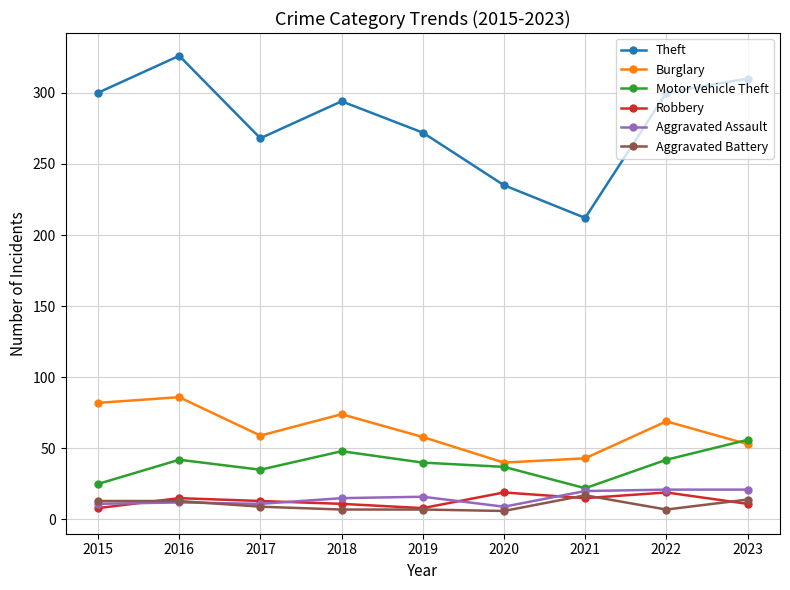

At which category does Burglary reach its first local valley?

2017